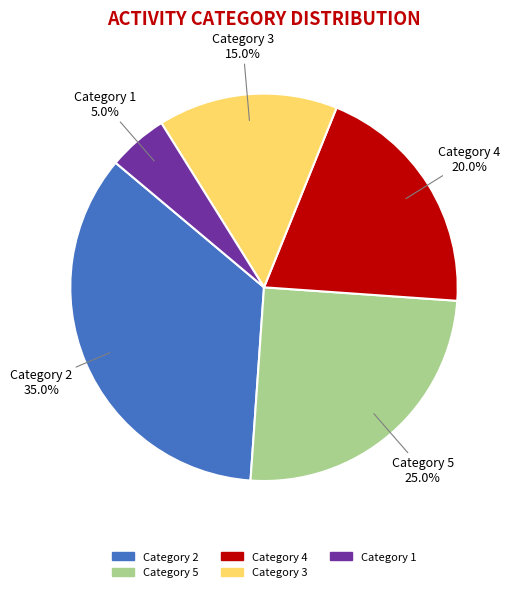

Which category has the biggest portion of the pie?

Category 2